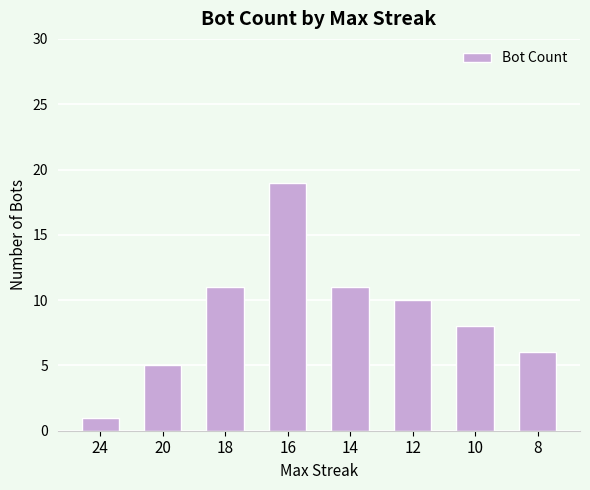

Reading left to right, extract all data points from this chart.

1	5	11	19	11	10	8	6